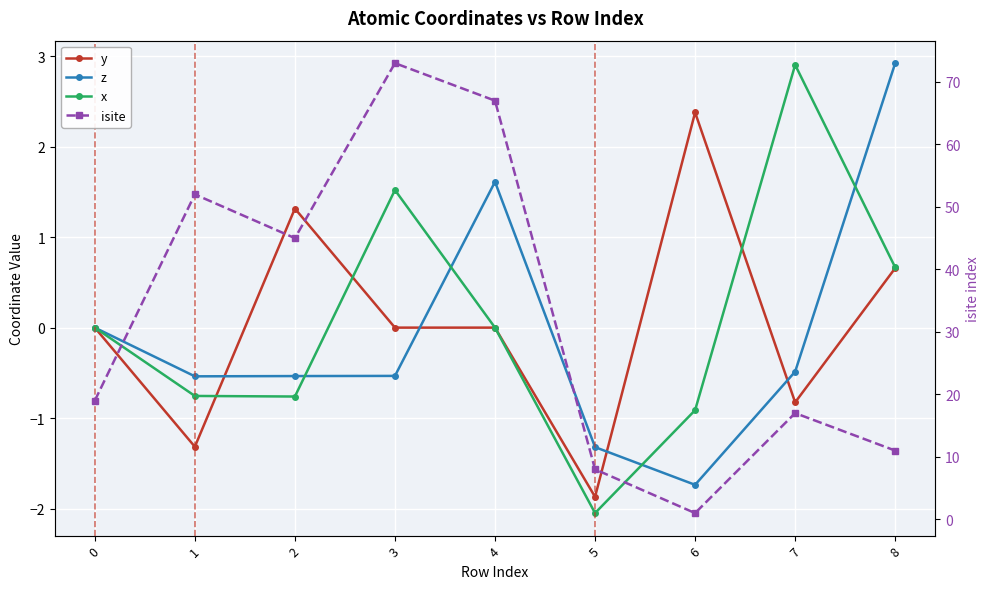

At how many categories does at least one series exceed 67?

1